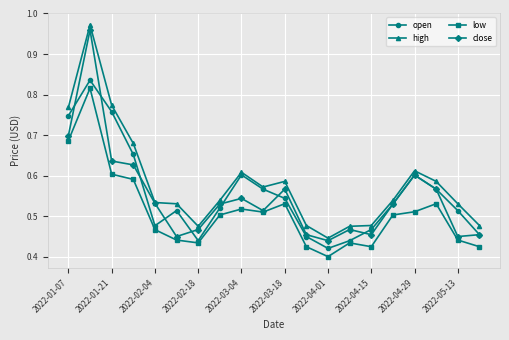

How many categories are shown in the chart?

20